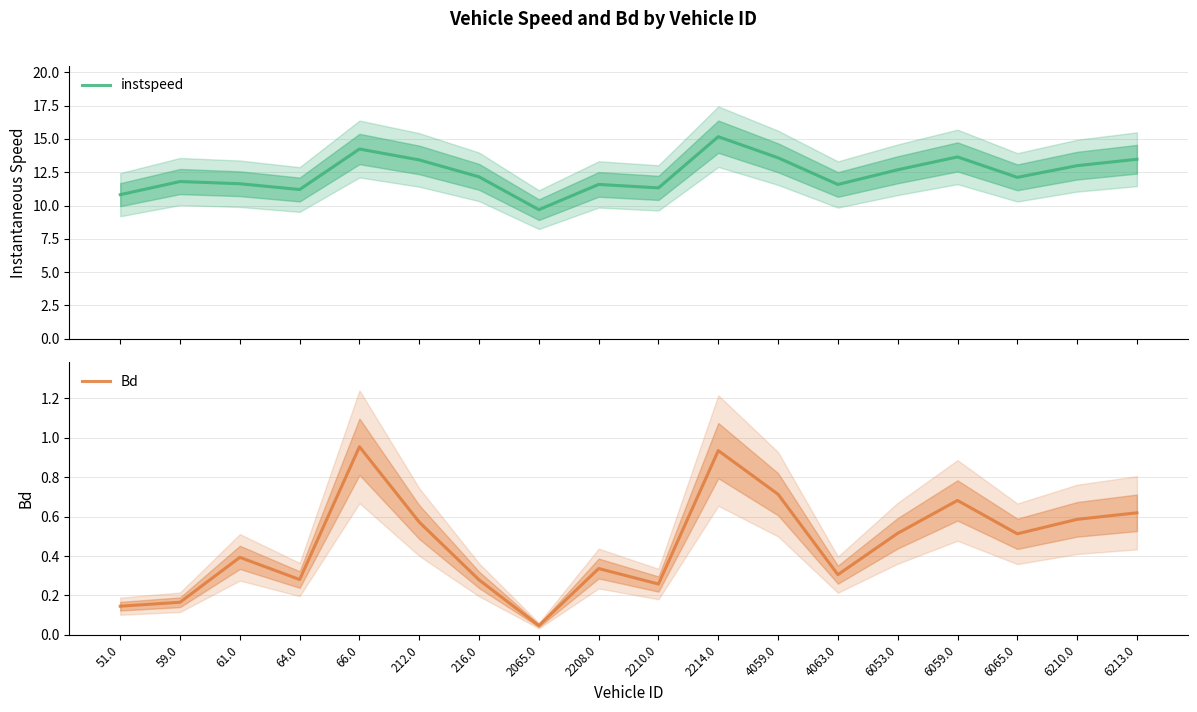

What is the sum of all Bd values?

8.3